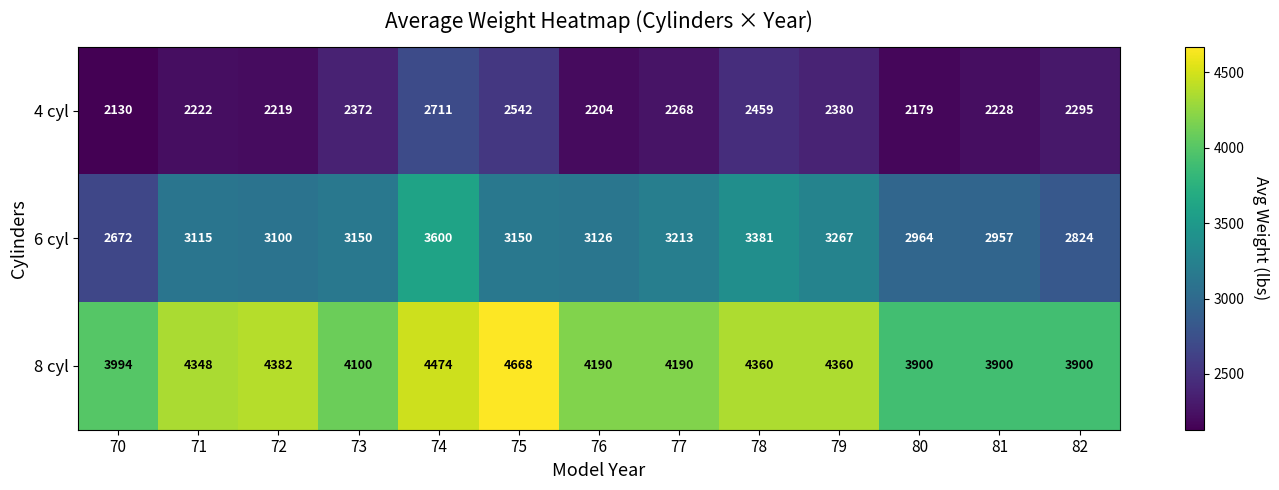

What is the sum of all 8 cyl values?

54766